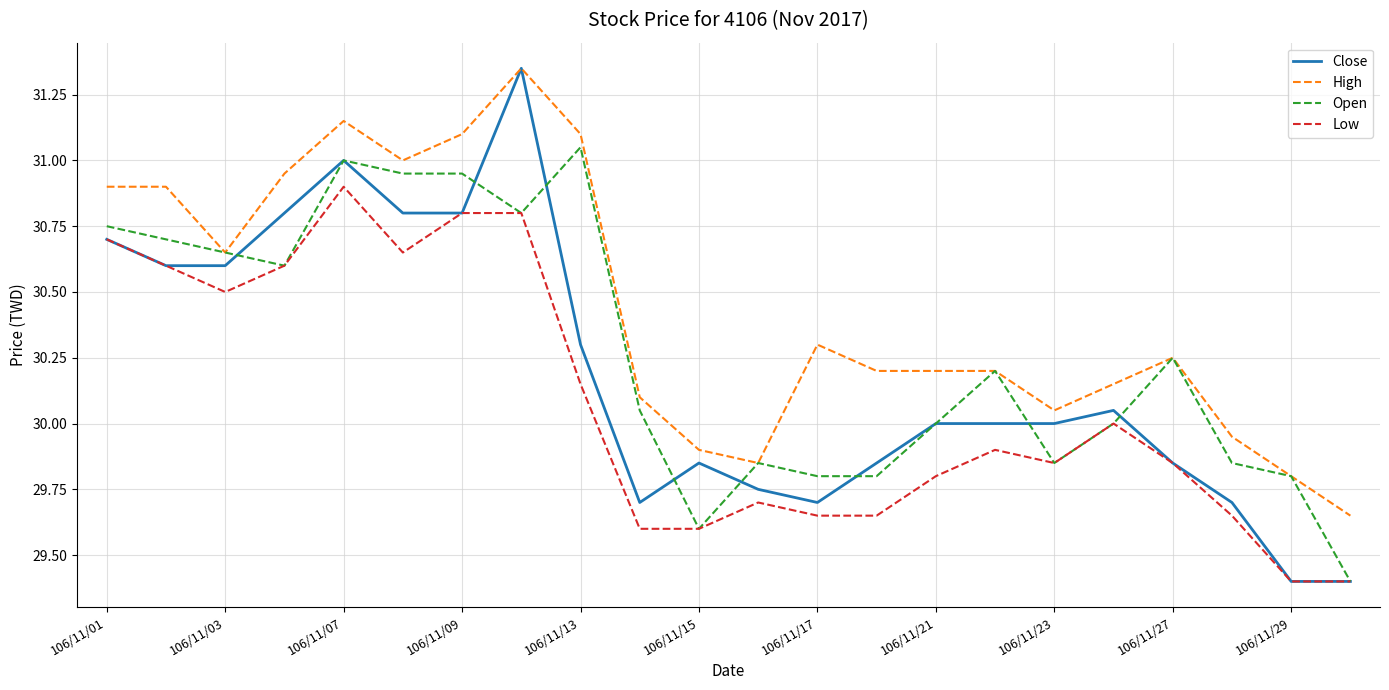

True or false: Low and High cross at least once.

False